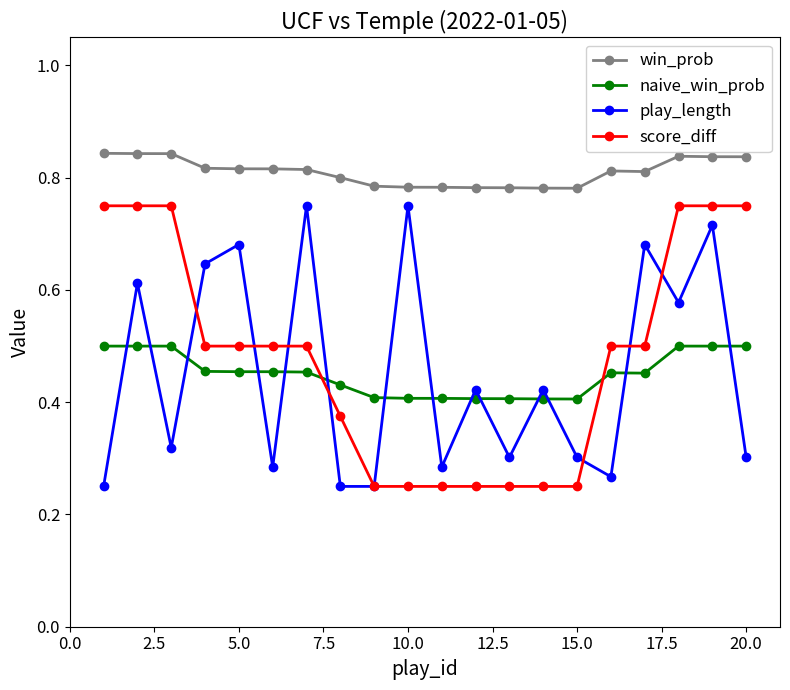

How many lines are shown in the chart?

4